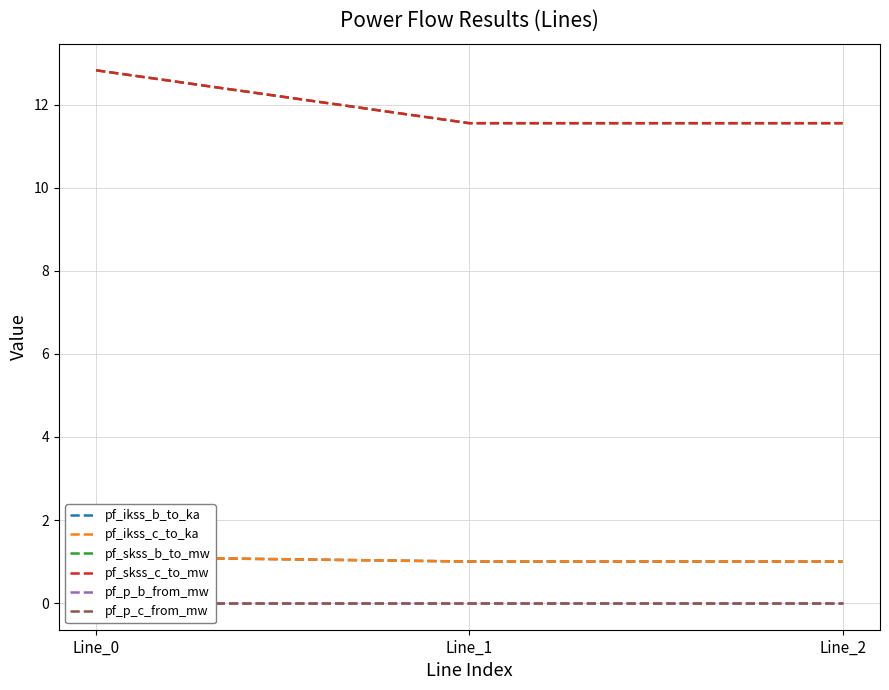

What is the highest value of the pf_ikss_b_to_ka series?

1.1